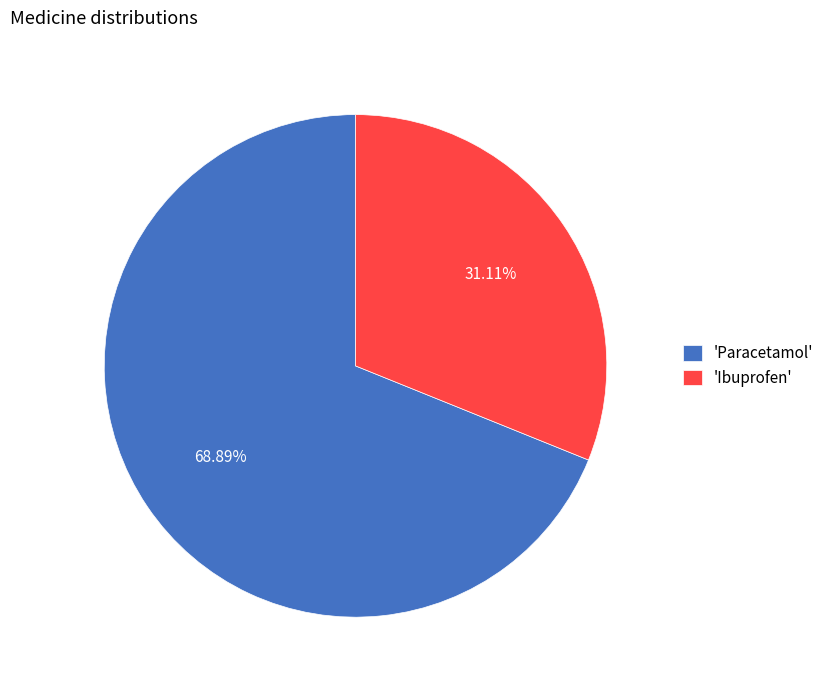

Is there a majority slice in this chart?

Yes